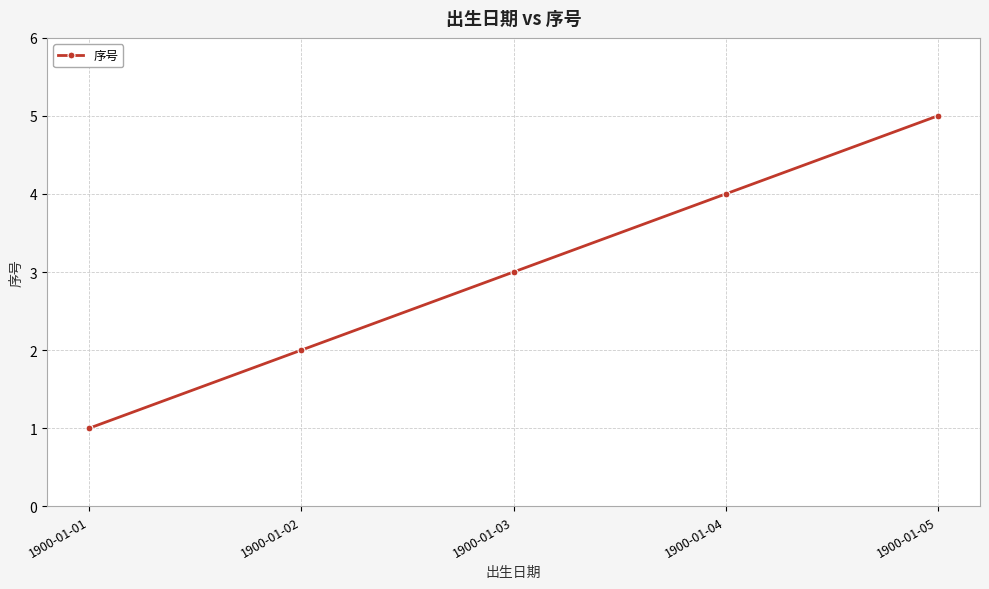

The value at 1900-01-03 is 4. True or false?

False